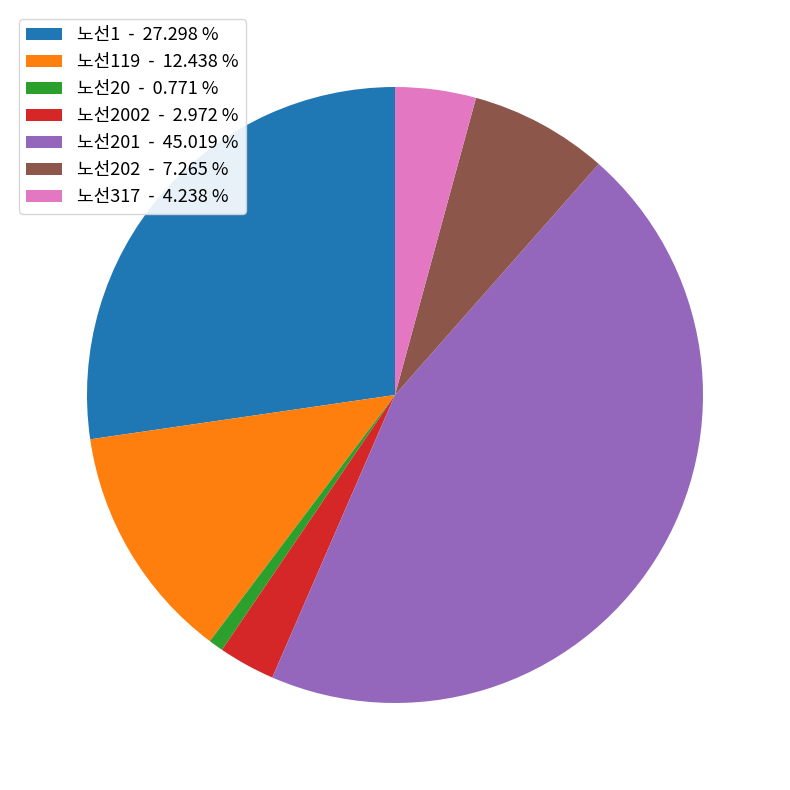

Which category has the biggest portion of the pie?

노선201 - 45.019 %